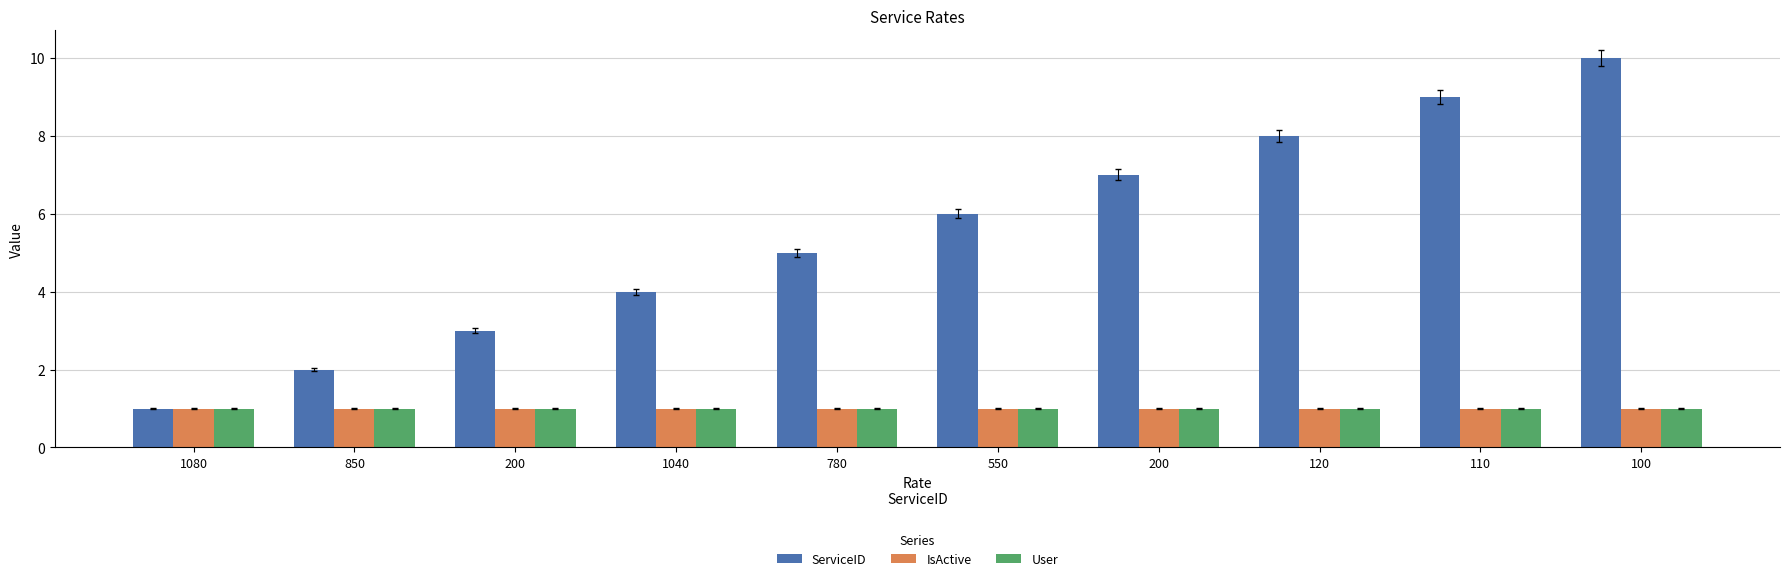

List the series in order of their peak value, lowest first.

IsActive, User, ServiceID